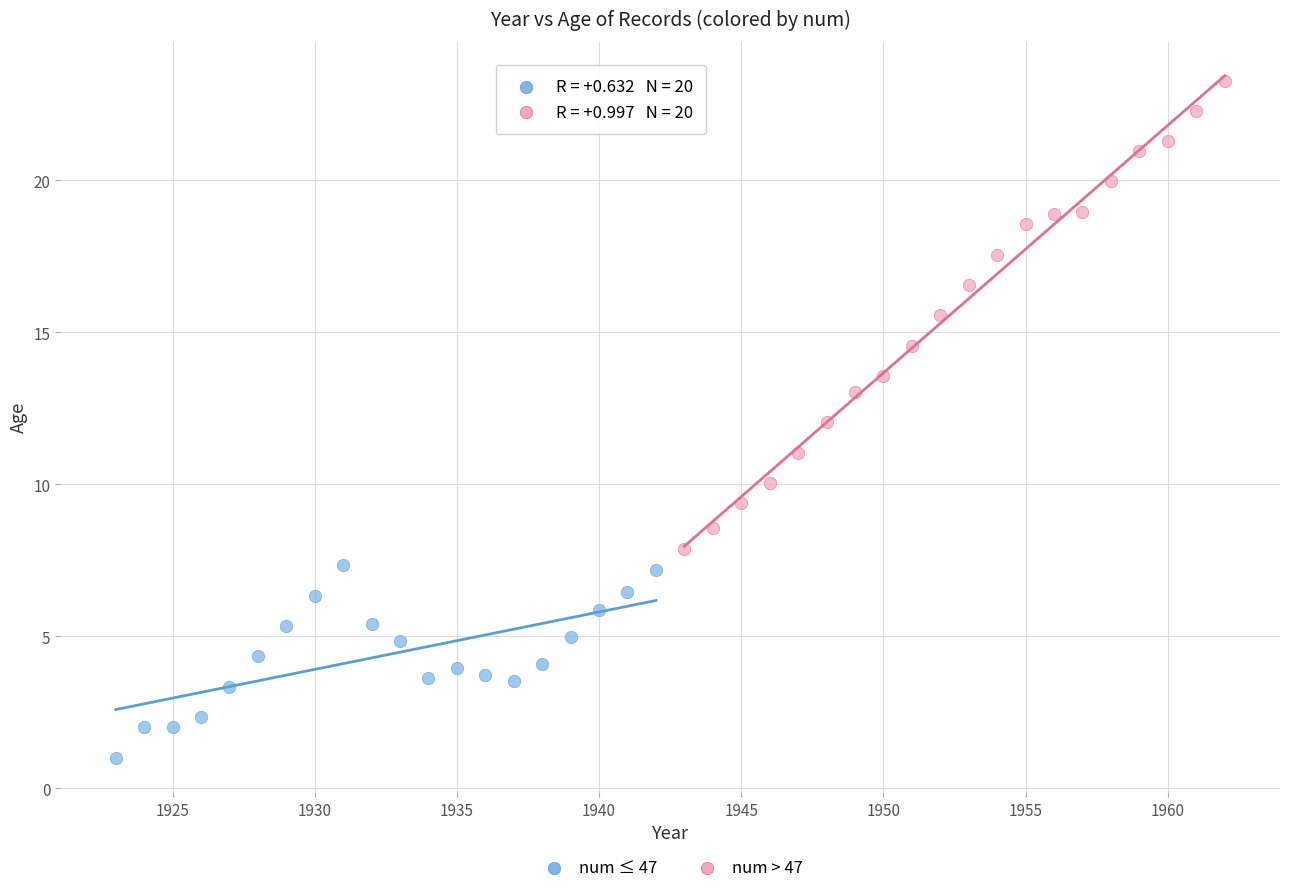

What are all the series names shown in the legend?

num ≤ 47, num > 47